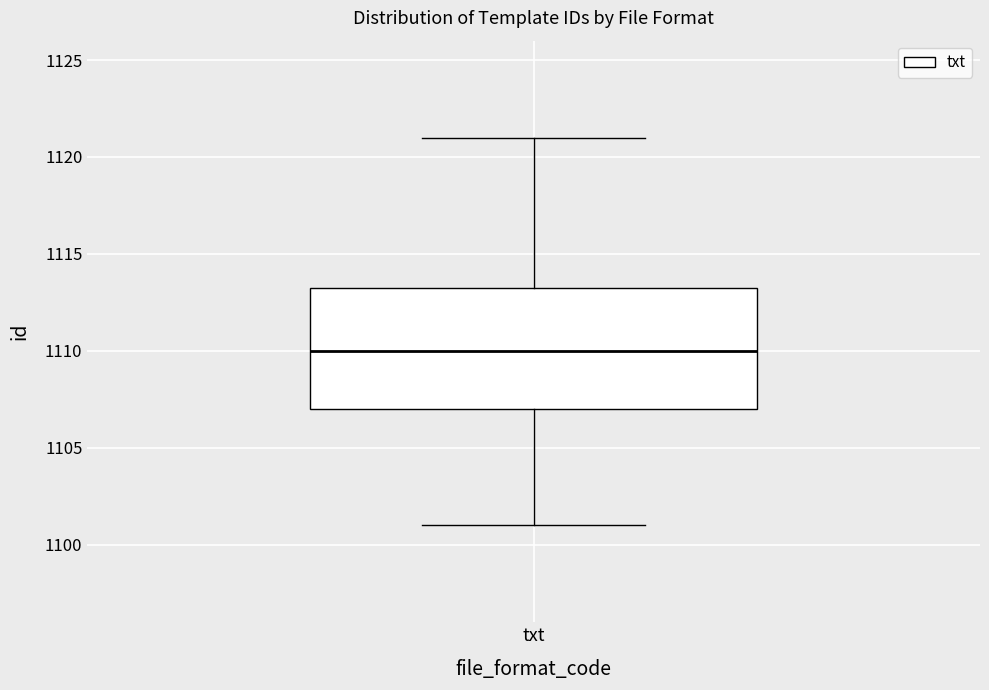

Where is the upper edge of the box for txt on the y-axis? The values are not printed on the chart, so give them approximately, as read against the axis.

1113.5